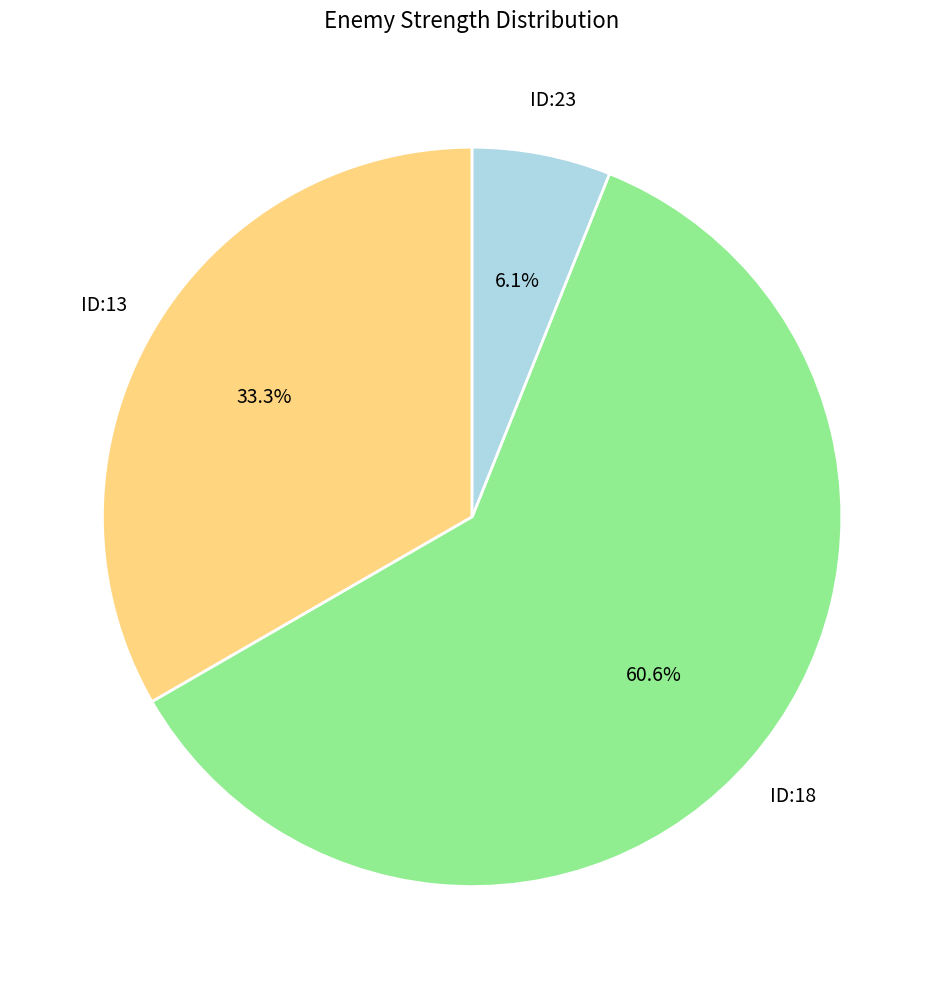

Is there a majority slice in this chart?

Yes